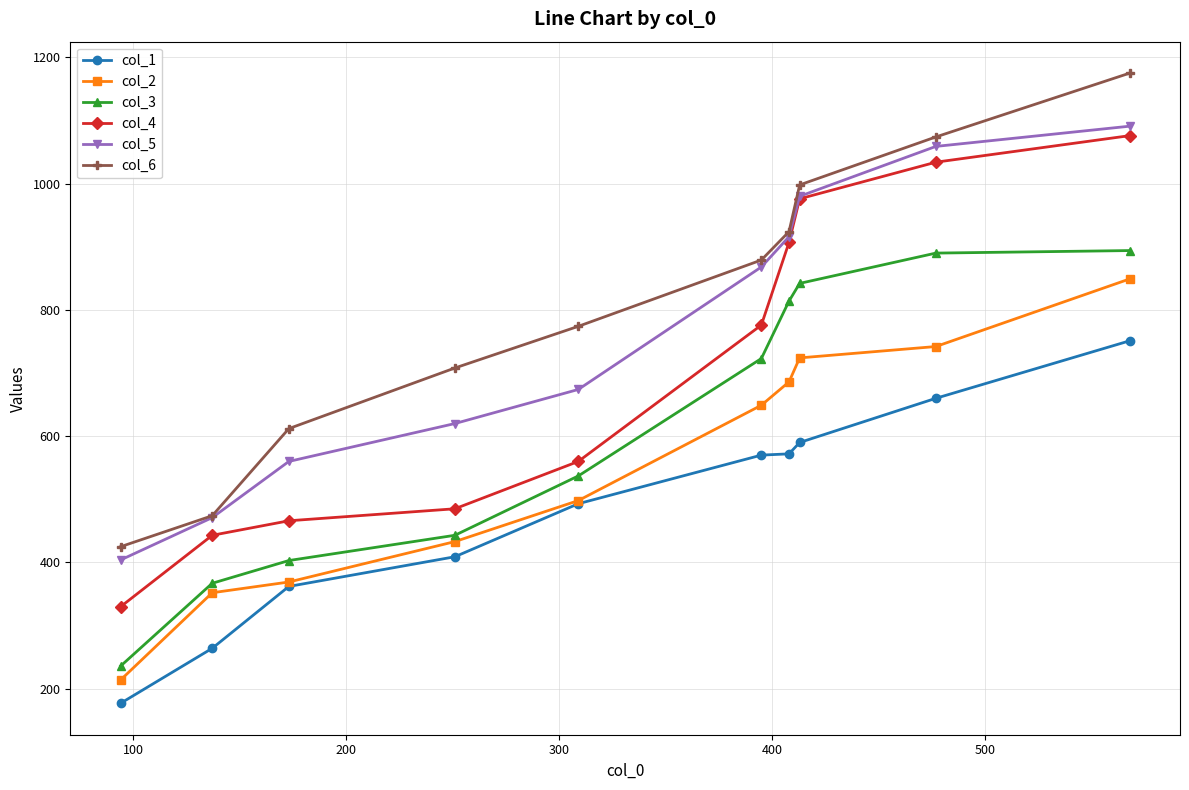

What is the value of the col_6 point at the 9th from the left?

1074